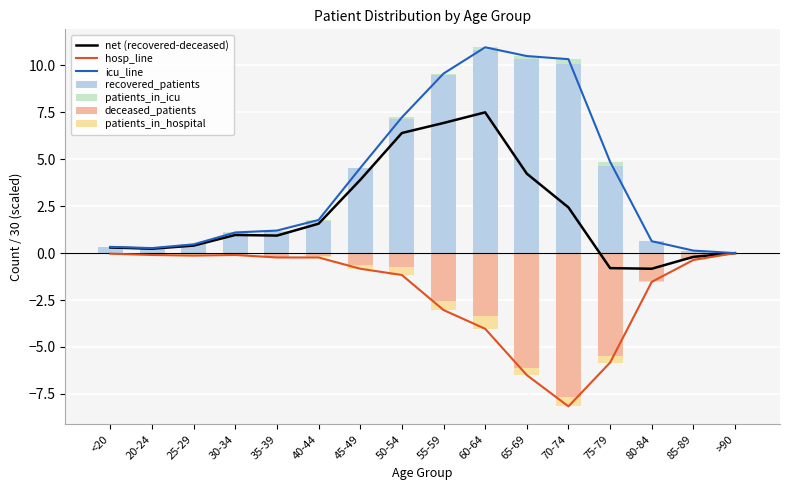

The deceased_patients series shows -8.4 at 65-69. True or false?

False